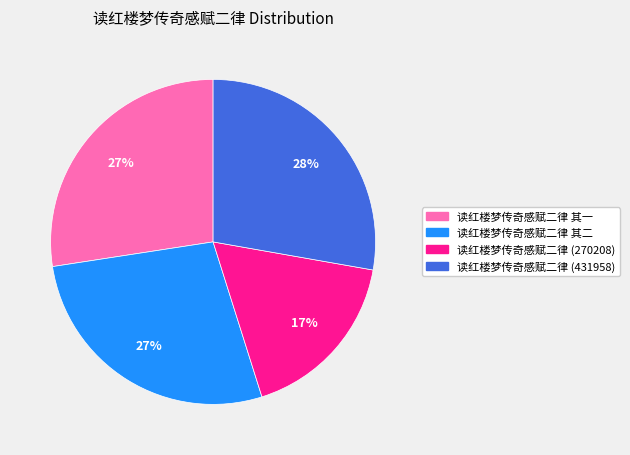

To the nearest percent, what is the average slice percentage?

25%